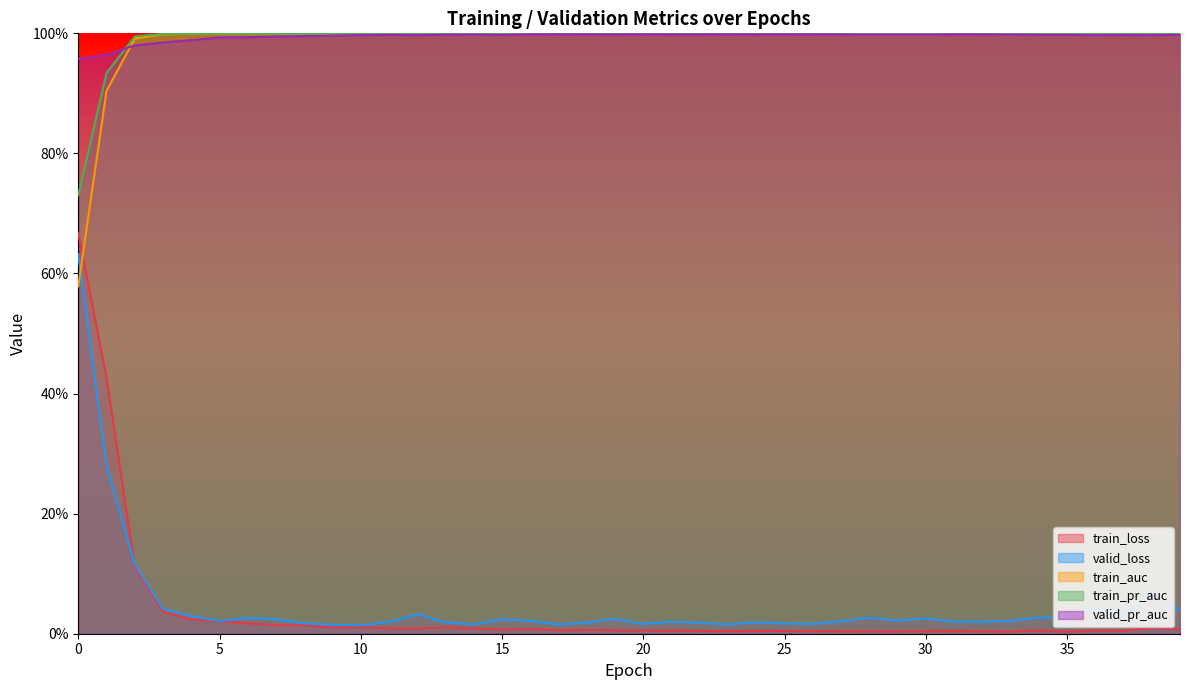

Which series has the largest total across all categories?

valid_pr_auc